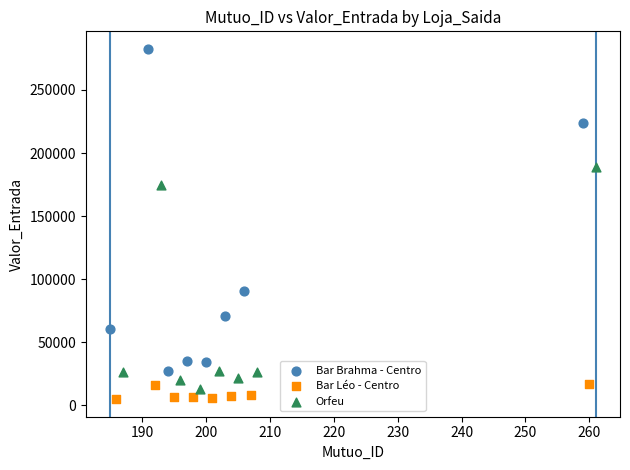

Which series contains the highest Y value?

Bar Brahma - Centro